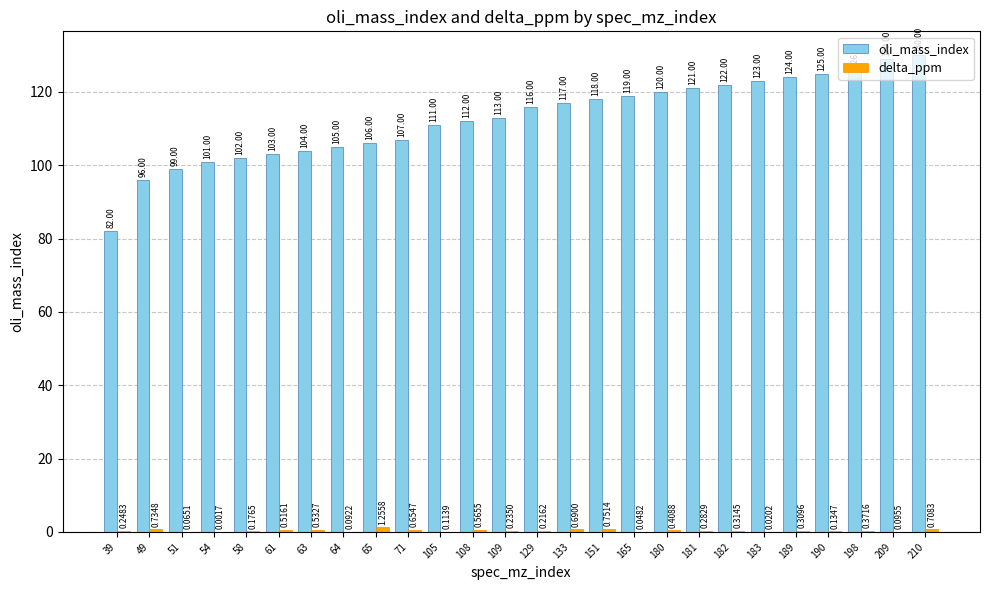

At which category is the sum across all series the highest?

210